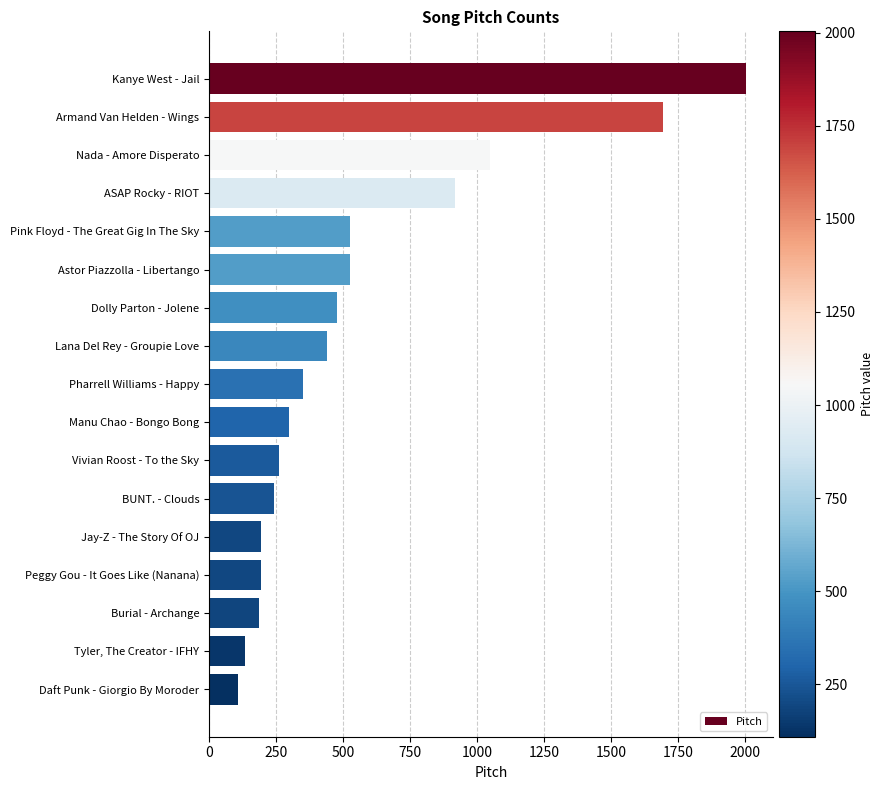

How many values are below 350?

8